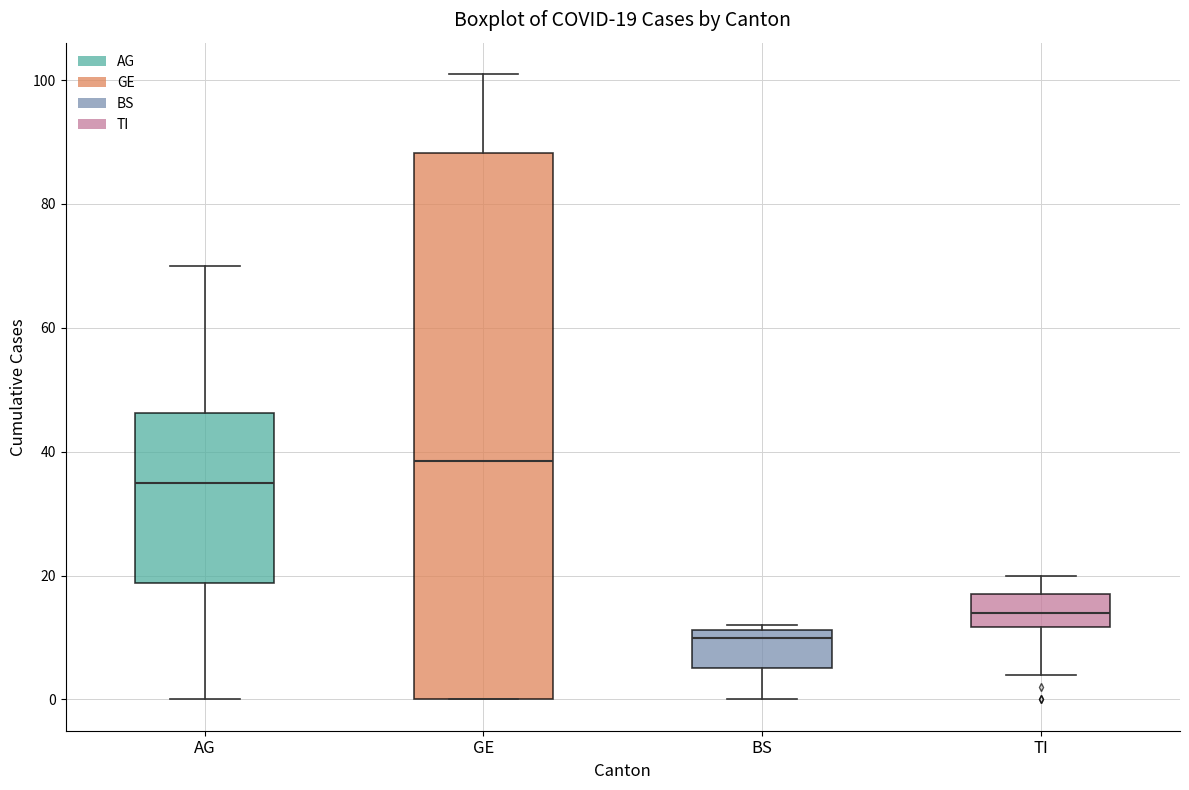

Which box has the lowest median line?

BS